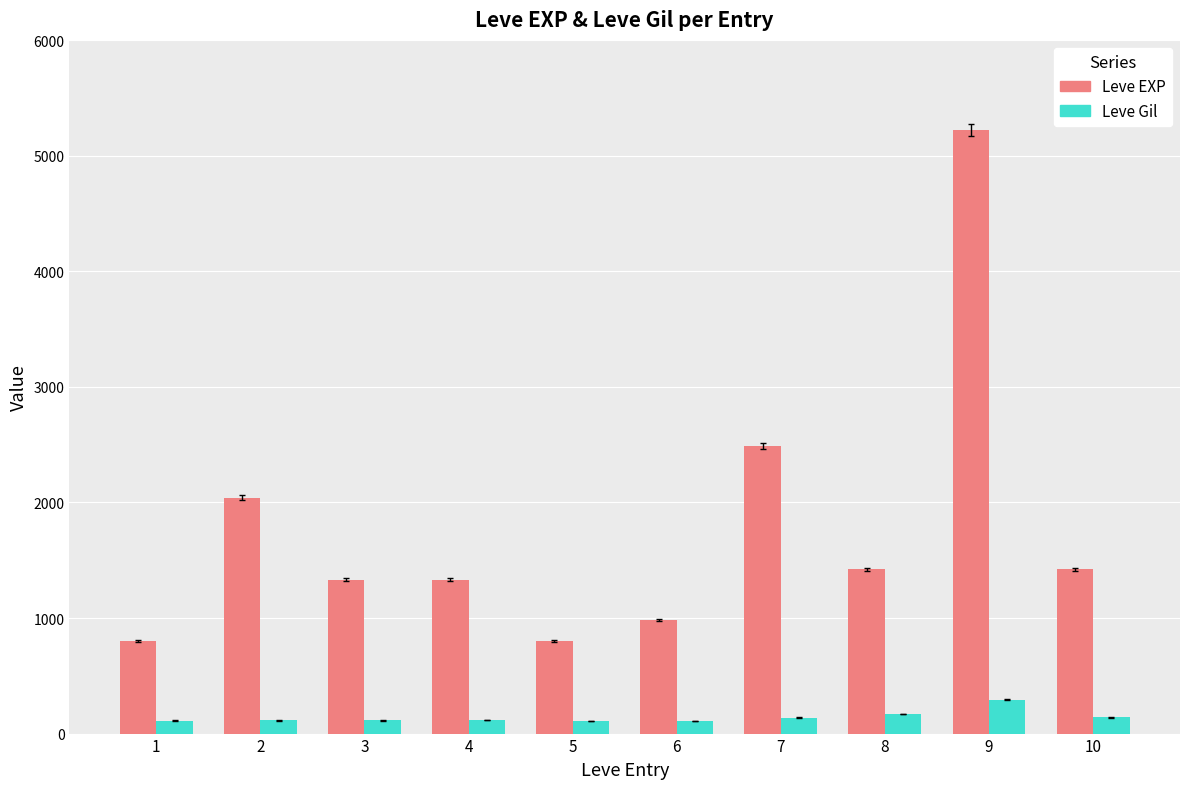

What is the lowest value of the Leve EXP series?

800